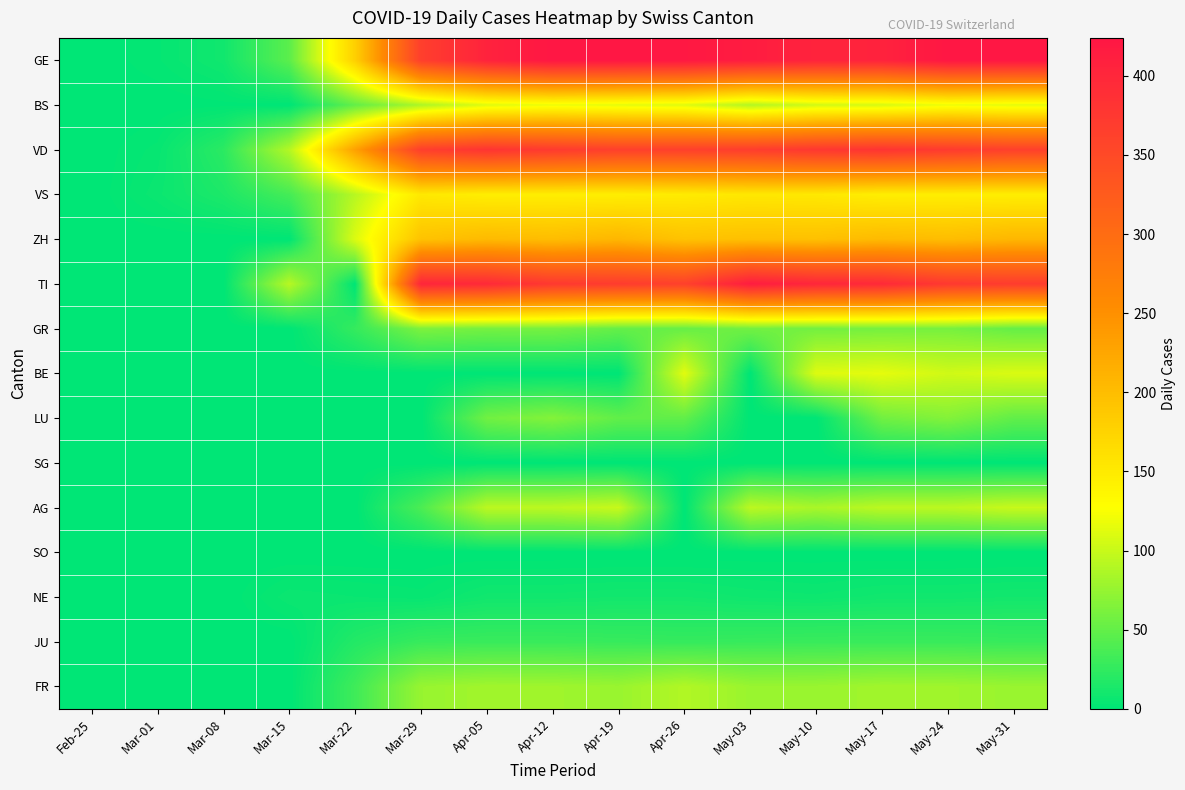

Reading left to right, what are all the values shown in this chart?

GE: Feb-25=0	Mar-01=3	Mar-08=9	Mar-15=46	Mar-22=179	Mar-29=365	Apr-05=406	Apr-12=424	Apr-19=424	Apr-26=421	May-03=415	May-10=405	May-17=406	May-24=424	May-31=424
BS: Feb-25=0	Mar-01=0	Mar-08=1	Mar-15=0	Mar-22=50	Mar-29=87	Apr-05=112	Apr-12=119	Apr-19=115	Apr-26=112	May-03=90	May-10=105	May-17=108	May-24=119	May-31=115
VD: Feb-25=0	Mar-01=4	Mar-08=22	Mar-15=90	Mar-22=231	Mar-29=366	Apr-05=381	Apr-12=372	Apr-19=364	Apr-26=364	May-03=368	May-10=376	May-17=381	May-24=372	May-31=364
VS: Feb-25=0	Mar-01=6	Mar-08=15	Mar-15=35	Mar-22=92	Mar-29=152	Apr-05=146	Apr-12=146	Apr-19=146	Apr-26=149	May-03=153	May-10=152	May-17=146	May-24=146	May-31=146
ZH: Feb-25=0	Mar-01=0	Mar-08=0	Mar-15=0	Mar-22=110	Mar-29=194	Apr-05=203	Apr-12=200	Apr-19=207	Apr-26=194	May-03=197	May-10=196	May-17=203	May-24=200	May-31=207
TI: Feb-25=0	Mar-01=0	Mar-08=0	Mar-15=92	Mar-22=0	Mar-29=402	Apr-05=396	Apr-12=374	Apr-19=370	Apr-26=363	May-03=415	May-10=401	May-17=396	May-24=374	May-31=370
GR: Feb-25=0	Mar-01=0	Mar-08=0	Mar-15=0	Mar-22=27	Mar-29=63	Apr-05=59	Apr-12=60	Apr-19=51	Apr-26=52	May-03=58	May-10=58	May-17=59	May-24=60	May-31=51
BE: Feb-25=0	Mar-01=0	Mar-08=0	Mar-15=0	Mar-22=0	Mar-29=0	Apr-05=0	Apr-12=0	Apr-19=0	Apr-26=113	May-03=0	May-10=111	May-17=115	May-24=104	May-31=109
LU: Feb-25=0	Mar-01=0	Mar-08=0	Mar-15=0	Mar-22=0	Mar-29=0	Apr-05=57	Apr-12=66	Apr-19=49	Apr-26=49	May-03=0	May-10=0	May-17=57	May-24=66	May-31=49
SG: Feb-25=0	Mar-01=0	Mar-08=0	Mar-15=0	Mar-22=0	Mar-29=0	Apr-05=0	Apr-12=0	Apr-19=0	Apr-26=0	May-03=0	May-10=0	May-17=0	May-24=0	May-31=0
AG: Feb-25=0	Mar-01=0	Mar-08=0	Mar-15=0	Mar-22=0	Mar-29=38	Apr-05=94	Apr-12=94	Apr-19=100	Apr-26=0	May-03=94	May-10=85	May-17=94	May-24=94	May-31=100
SO: Feb-25=0	Mar-01=0	Mar-08=0	Mar-15=0	Mar-22=0	Mar-29=0	Apr-05=0	Apr-12=0	Apr-19=0	Apr-26=0	May-03=0	May-10=0	May-17=0	May-24=0	May-31=0
NE: Feb-25=0	Mar-01=0	Mar-08=0	Mar-15=6	Mar-22=5	Mar-29=4	Apr-05=9	Apr-12=9	Apr-19=10	Apr-26=10	May-03=8	May-10=7	May-17=9	May-24=9	May-31=10
JU: Feb-25=0	Mar-01=0	Mar-08=0	Mar-15=0	Mar-22=18	Mar-29=28	Apr-05=29	Apr-12=29	Apr-19=28	Apr-26=27	May-03=28	May-10=29	May-17=29	May-24=29	May-31=28
FR: Feb-25=0	Mar-01=0	Mar-08=0	Mar-15=0	Mar-22=32	Mar-29=76	Apr-05=81	Apr-12=80	Apr-19=77	Apr-26=89	May-03=77	May-10=77	May-17=81	May-24=80	May-31=77